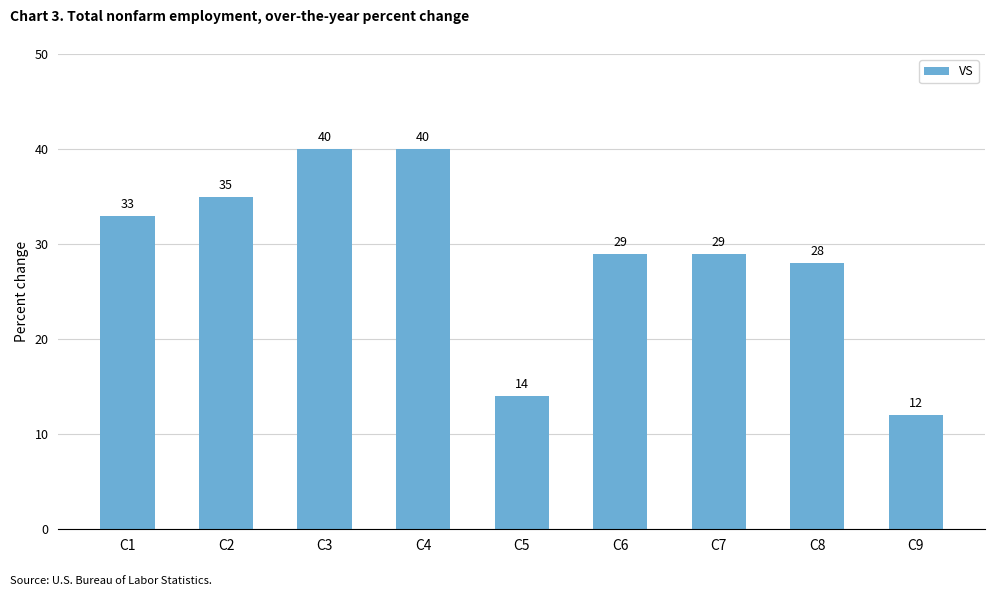

What is the maximum value shown in the chart?

40